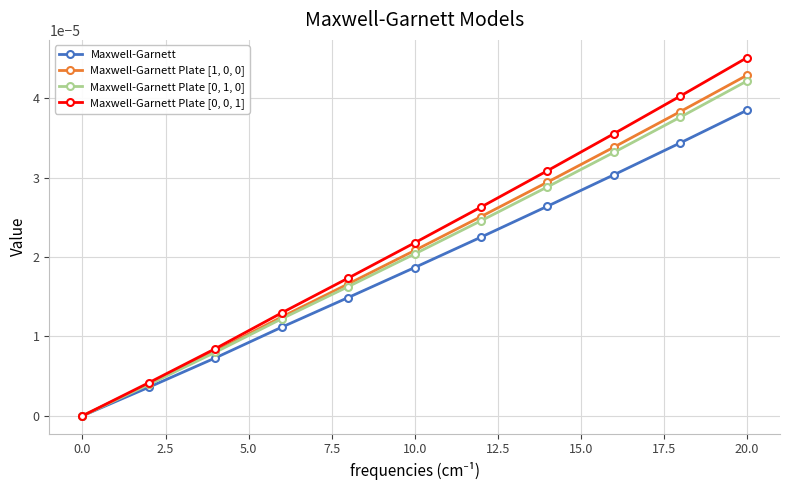

True or false: Maxwell-Garnett has more than 1 interior local peaks.

False